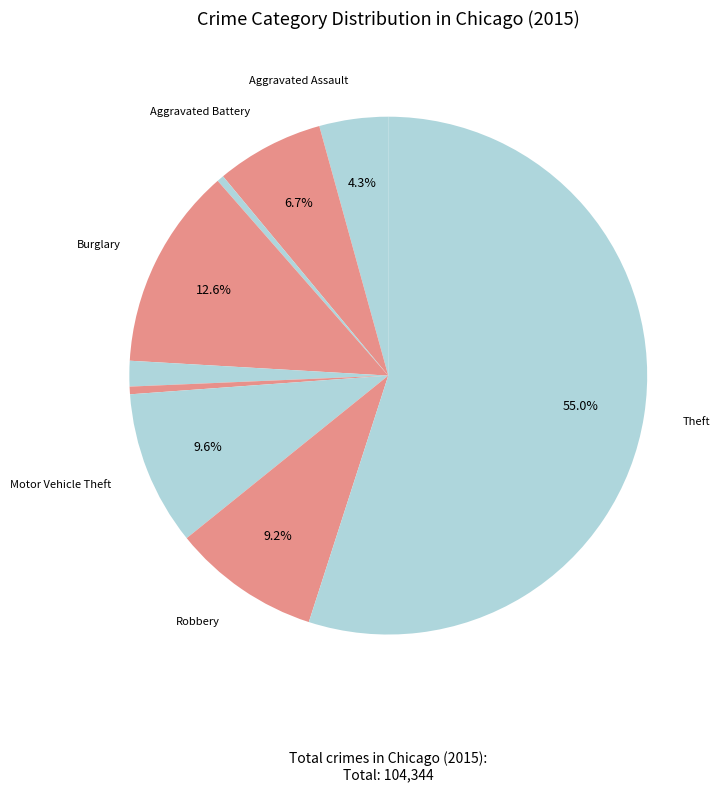

What is the largest slice in the pie chart?

Theft